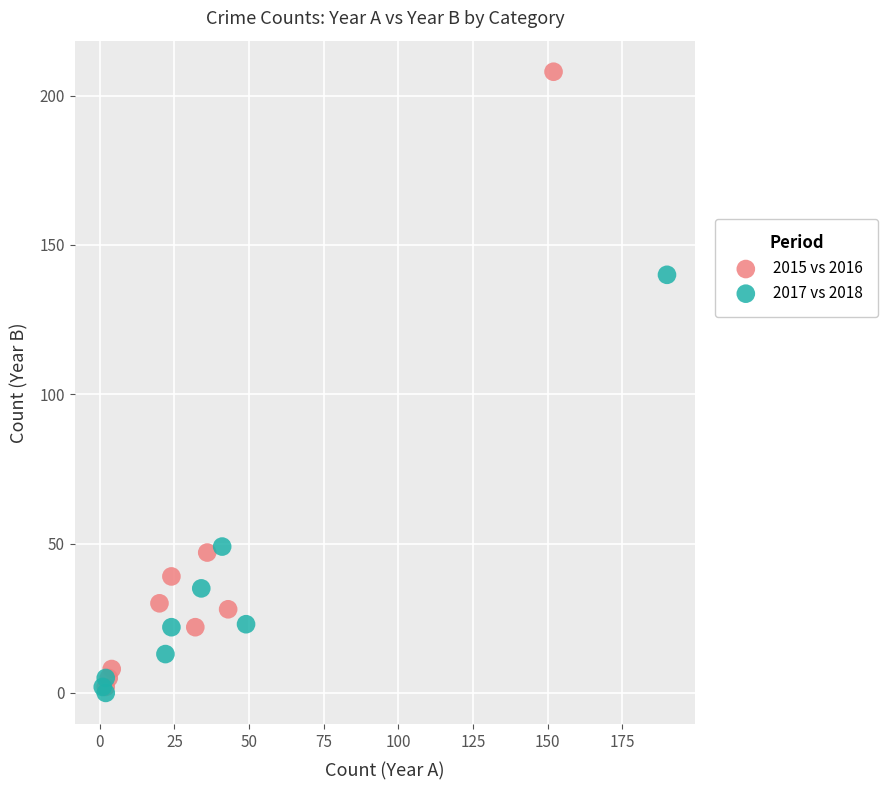

Which series has the largest Y range (max minus min)?

2015 vs 2016